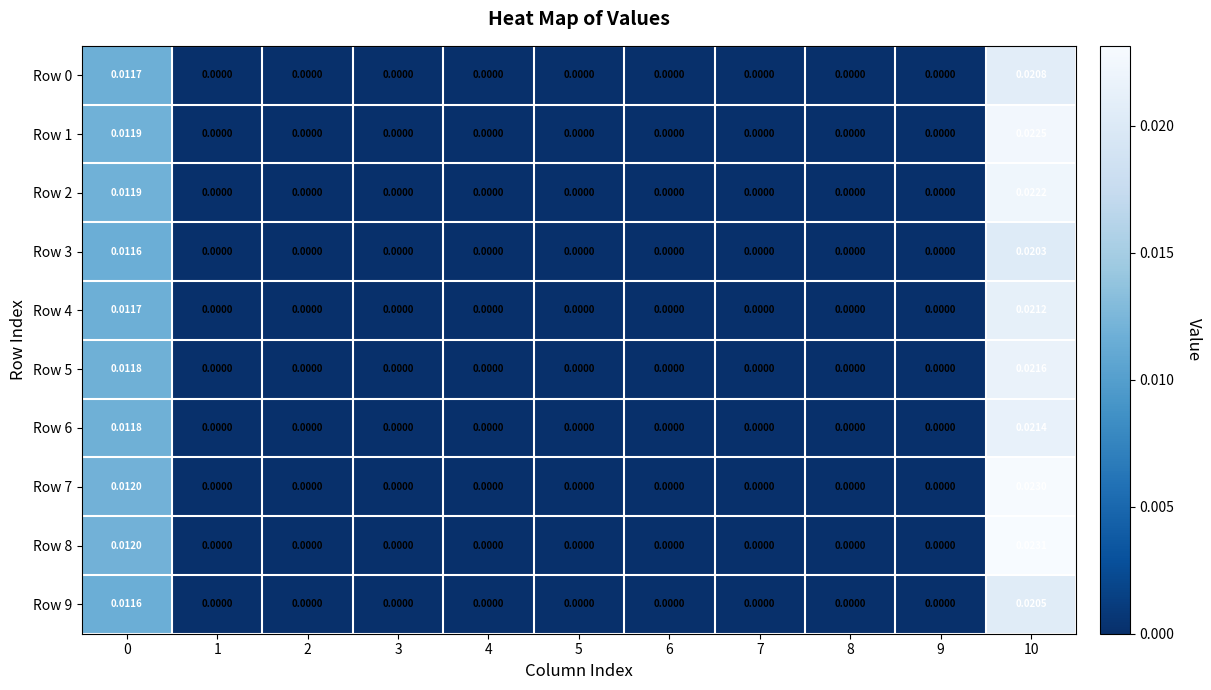

Rank the series by their maximum value, from lowest to highest.

Row 3, Row 9, Row 0, Row 4, Row 6, Row 5, Row 2, Row 1, Row 7, Row 8